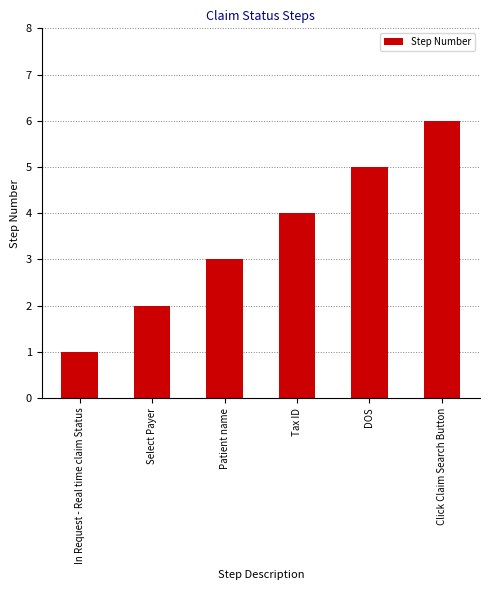

What is the label of the 5th bar from the right?

Select Payer